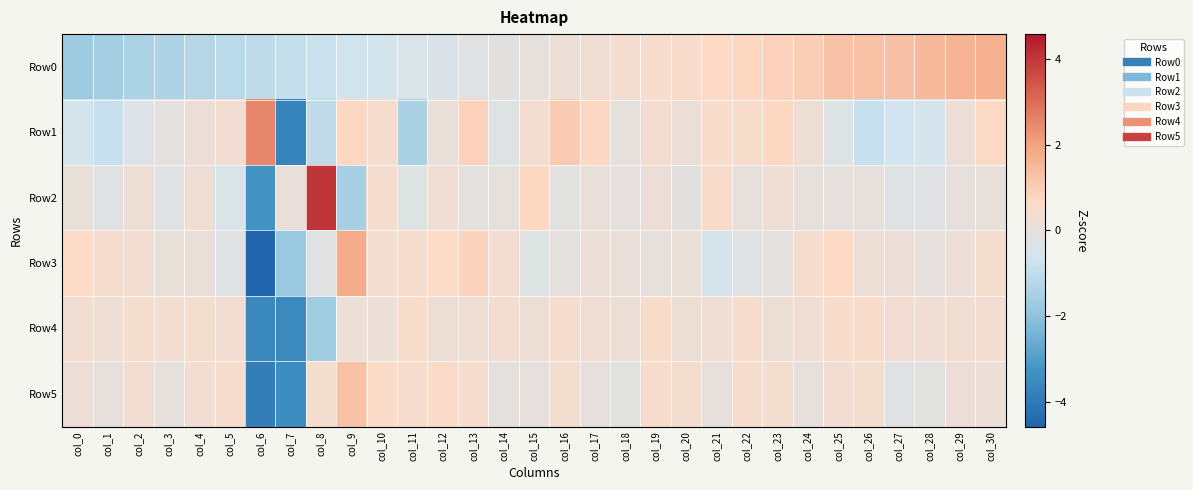

Reading right to left, transcribe all the data shown in this chart.

Row0: col_30=1.7	col_29=1.6	col_28=1.4	col_27=1.3	col_26=1.3	col_25=1.2	col_24=1.0	col_23=0.9	col_22=0.8	col_21=0.7	col_20=0.5	col_19=0.4	col_18=0.3	col_17=0.3	col_16=0.1	col_15=-0.0	col_14=-0.1	col_13=-0.2	col_12=-0.4	col_11=-0.4	col_10=-0.5	col_9=-0.7	col_8=-0.8	col_7=-0.9	col_6=-1.0	col_5=-1.1	col_4=-1.2	col_3=-1.4	col_2=-1.4	col_1=-1.6	col_0=-1.7
Row1: col_30=0.7	col_29=0.2	col_28=-0.5	col_27=-0.6	col_26=-0.8	col_25=-0.3	col_24=0.2	col_23=0.8	col_22=0.5	col_21=0.5	col_20=0.2	col_19=0.4	col_18=-0.0	col_17=0.7	col_16=1.0	col_15=0.3	col_14=-0.3	col_13=0.9	col_12=0.1	col_11=-1.5	col_10=0.4	col_9=0.7	col_8=-1.0	col_7=-3.7	col_6=2.5	col_5=0.3	col_4=0.2	col_3=-0.1	col_2=-0.3	col_1=-0.8	col_0=-0.6
Row2: col_30=0.0	col_29=-0.0	col_28=-0.2	col_27=-0.3	col_26=-0.0	col_25=-0.0	col_24=-0.0	col_23=0.2	col_22=0.0	col_21=0.6	col_20=-0.1	col_19=0.2	col_18=-0.1	col_17=0.1	col_16=-0.2	col_15=0.7	col_14=-0.0	col_13=-0.1	col_12=0.3	col_11=-0.3	col_10=0.4	col_9=-1.5	col_8=4.0	col_7=0.1	col_6=-3.3	col_5=-0.4	col_4=0.2	col_3=-0.2	col_2=0.2	col_1=-0.2	col_0=0.0
Row3: col_30=0.4	col_29=0.1	col_28=-0.0	col_27=0.2	col_26=0.2	col_25=0.7	col_24=0.4	col_23=-0.1	col_22=-0.2	col_21=-0.5	col_20=0.1	col_19=-0.0	col_18=0.1	col_17=0.1	col_16=-0.1	col_15=-0.3	col_14=0.3	col_13=0.8	col_12=0.6	col_11=0.4	col_10=0.3	col_9=1.8	col_8=-0.2	col_7=-1.8	col_6=-4.6	col_5=-0.2	col_4=0.1	col_3=0.1	col_2=0.3	col_1=0.4	col_0=0.6
Row4: col_30=0.3	col_29=0.3	col_28=0.3	col_27=0.3	col_26=0.5	col_25=0.5	col_24=0.3	col_23=0.2	col_22=0.4	col_21=0.3	col_20=0.2	col_19=0.5	col_18=0.2	col_17=0.3	col_16=0.4	col_15=0.2	col_14=0.3	col_13=0.2	col_12=0.2	col_11=0.5	col_10=0.1	col_9=0.1	col_8=-1.6	col_7=-3.5	col_6=-3.6	col_5=0.3	col_4=0.4	col_3=0.3	col_2=0.4	col_1=0.2	col_0=0.3
Row5: col_30=0.1	col_29=0.2	col_28=-0.2	col_27=-0.2	col_26=0.4	col_25=0.3	col_24=-0.0	col_23=0.4	col_22=0.4	col_21=-0.0	col_20=0.4	col_19=0.5	col_18=-0.2	col_17=-0.0	col_16=0.4	col_15=-0.0	col_14=-0.1	col_13=0.4	col_12=0.6	col_11=0.4	col_10=0.6	col_9=1.3	col_8=0.4	col_7=-3.4	col_6=-3.8	col_5=0.4	col_4=0.3	col_3=-0.0	col_2=0.3	col_1=-0.0	col_0=0.2